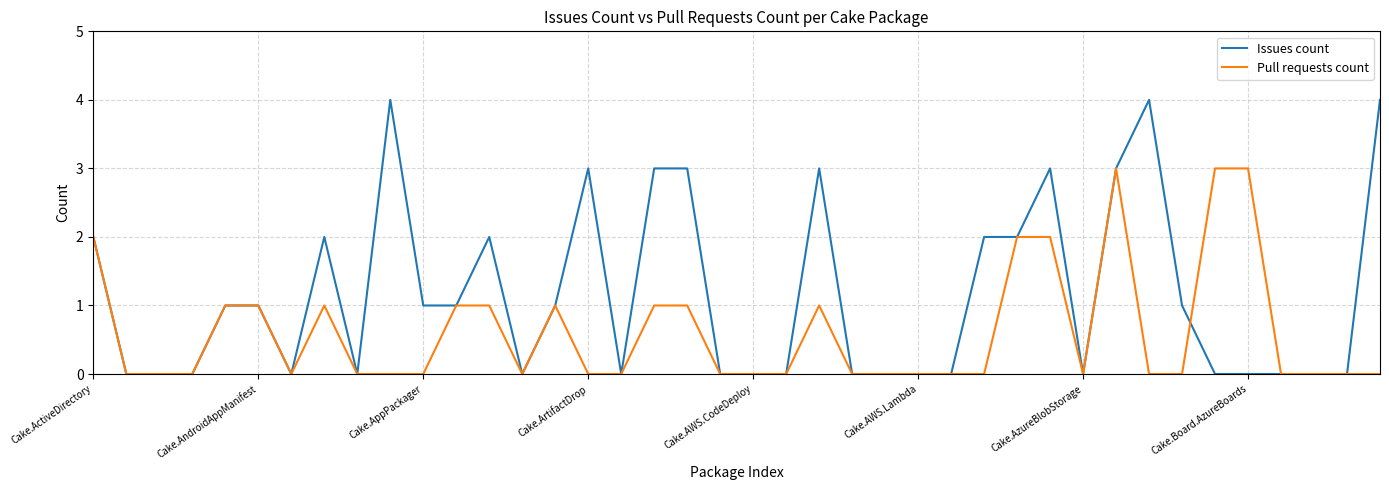

List the series in order of their overall mean, highest first.

Issues count, Pull requests count